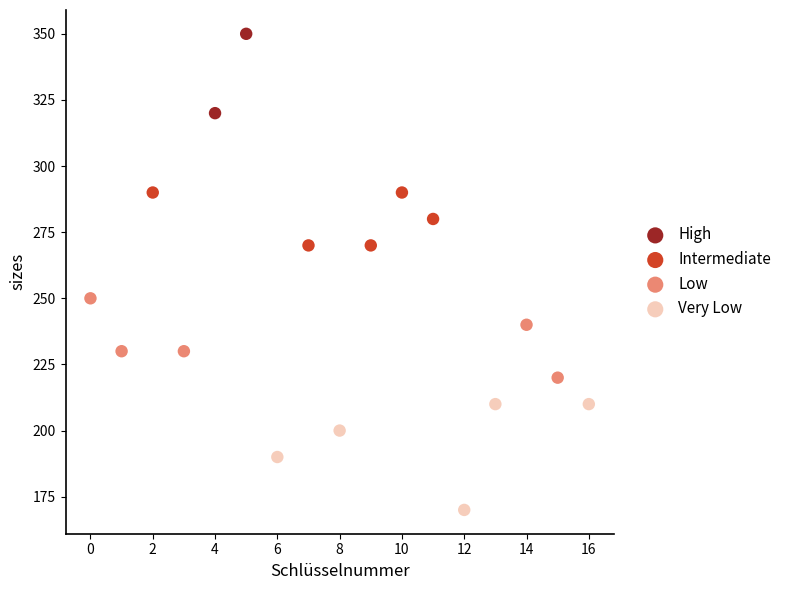

Which series has the widest spread of Y values?

Very Low